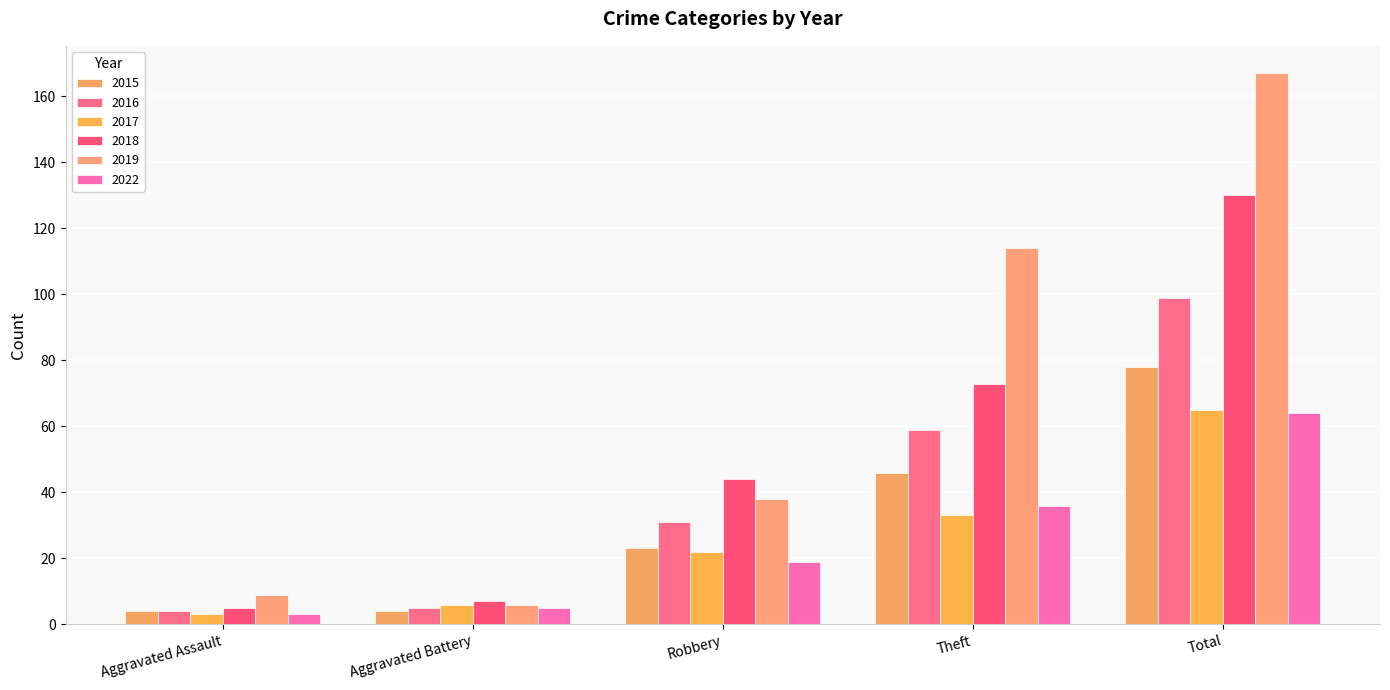

What is the difference between the second highest and minimum values in the 2017 series?

30